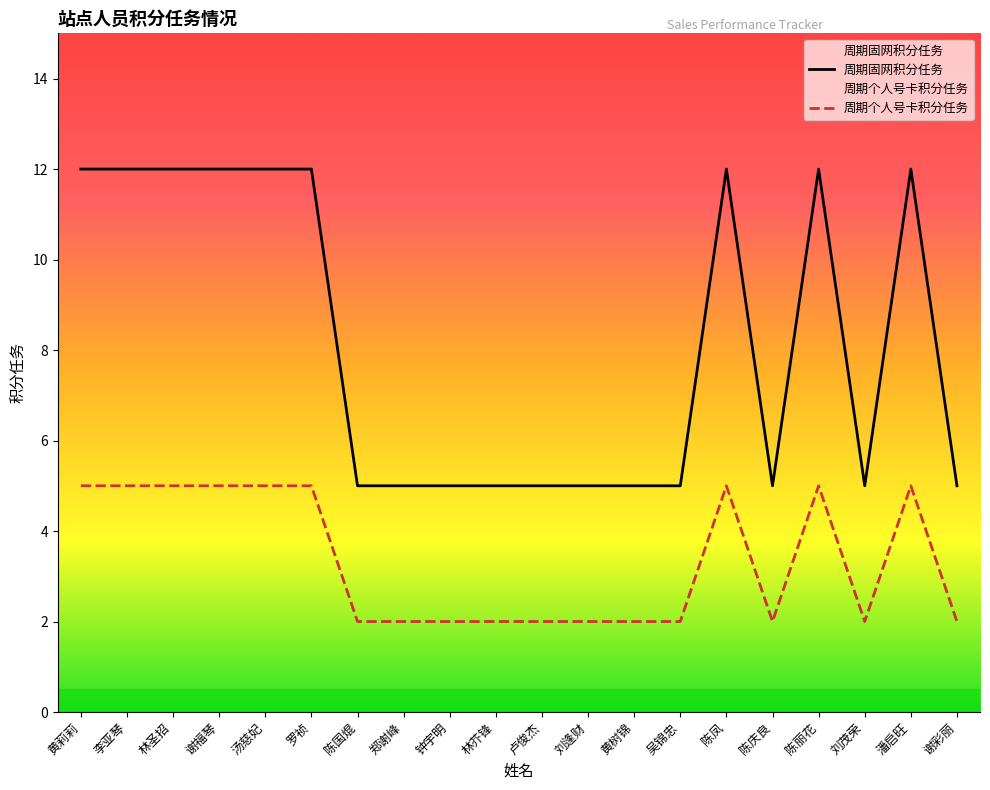

What is the approximate value of 周期固网积分任务 at 吴锦忠?

5